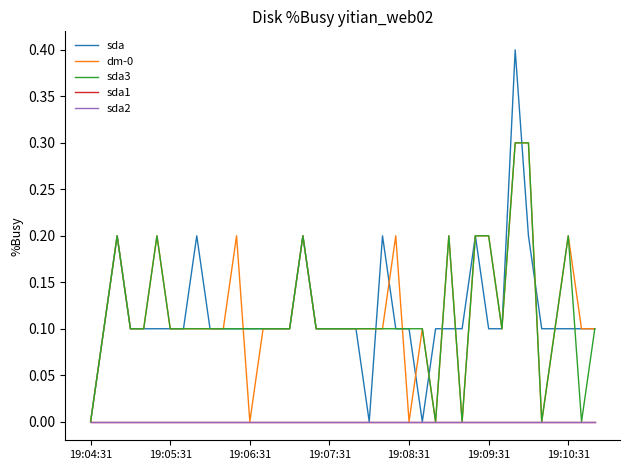

What is the difference between the maximum and minimum values in the dm-0 series?

0.3